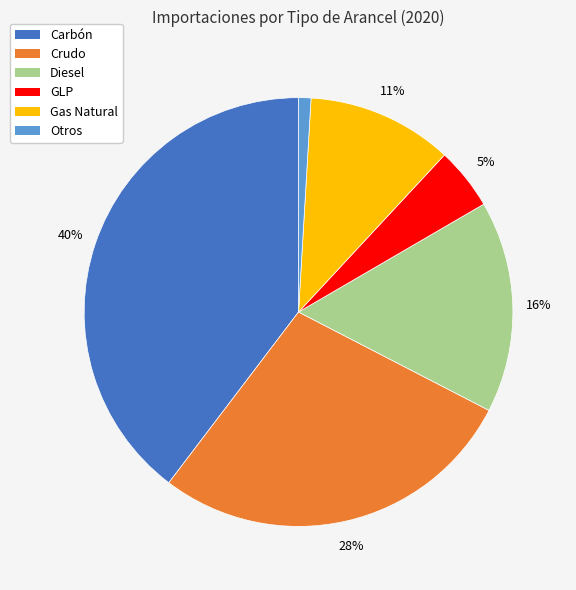

Do Otros and Gas Natural together represent more than half of the pie?

No